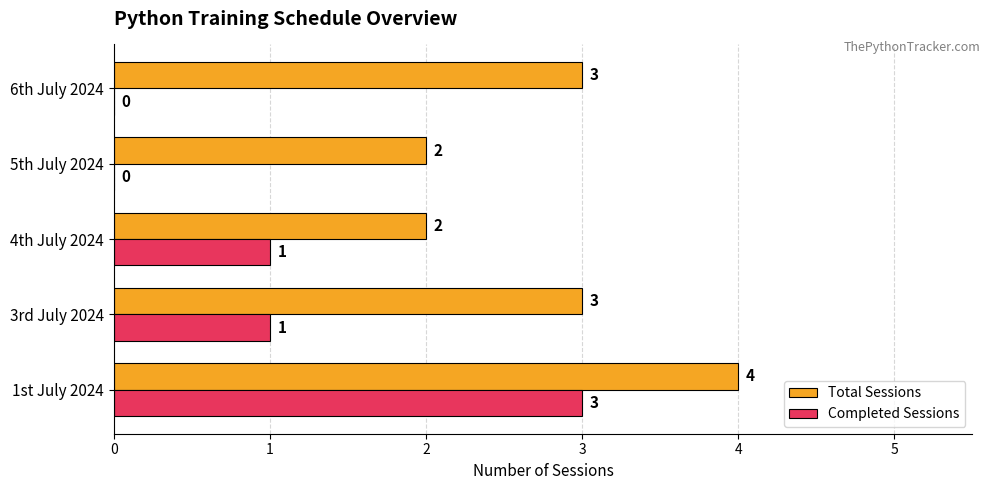

What is the sum of the Total Sessions values at 6th July 2024 and 4th July 2024?

5